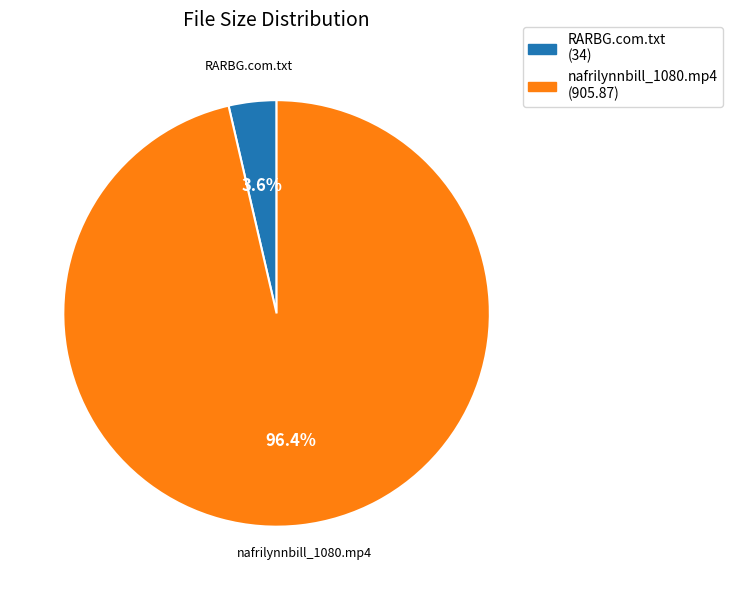

Count the number of slices in the pie.

2